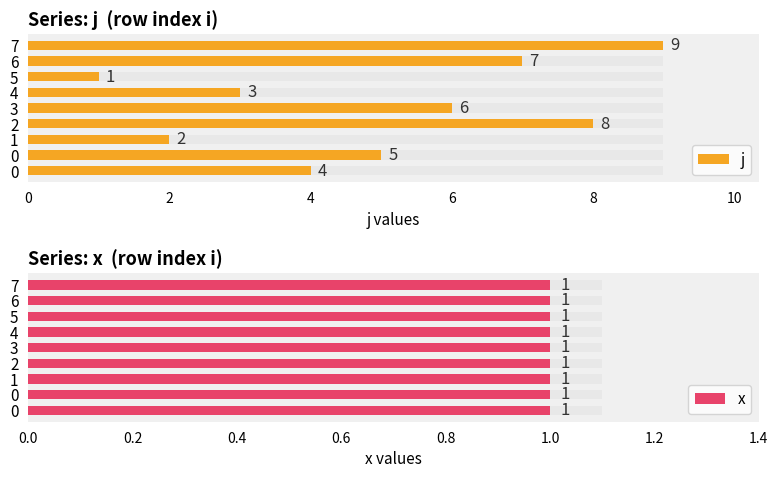

List the series in order of their overall mean, lowest first.

x, j